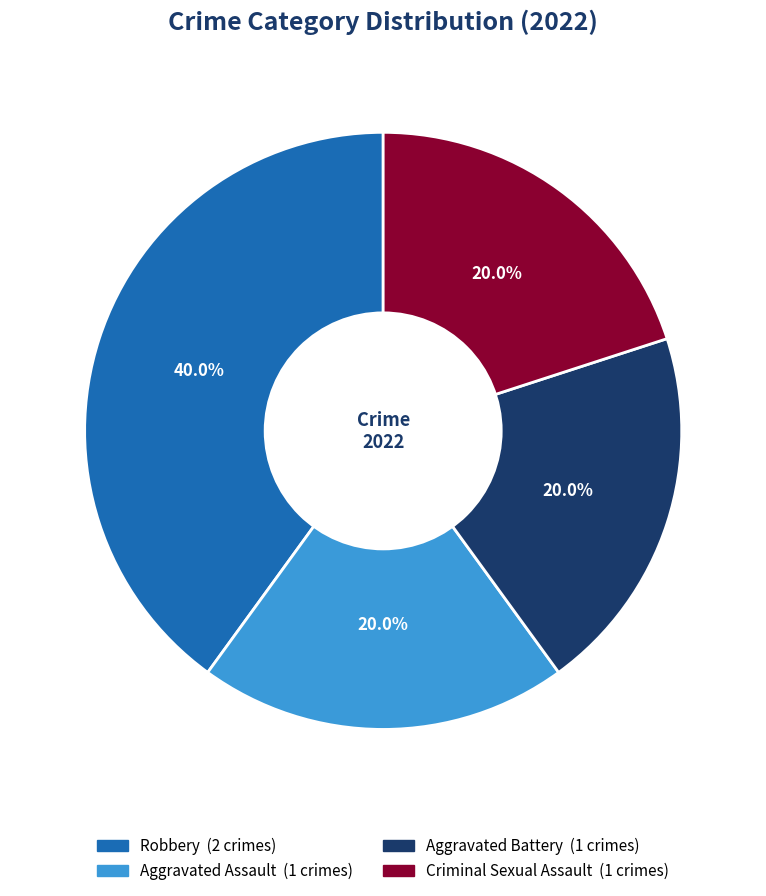

What is the total percentage of Criminal Sexual Assault and Aggravated Battery?

40.0%